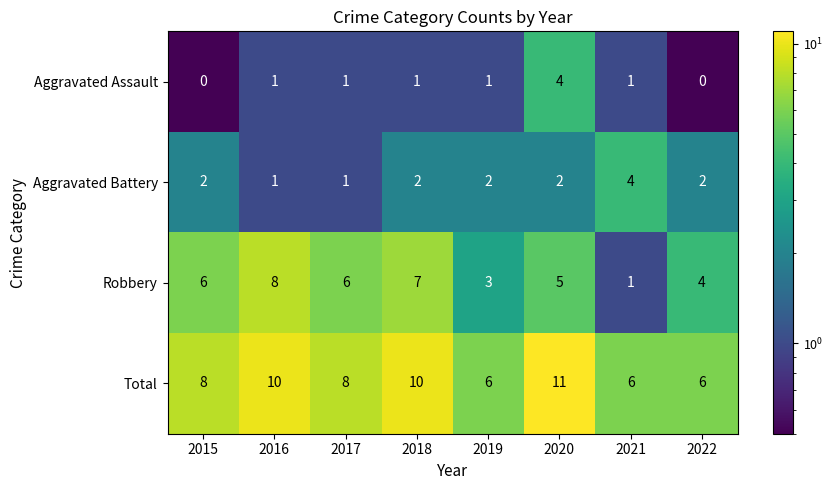

Between 2015 and 2020, which series saw the biggest shift?

Aggravated Assault